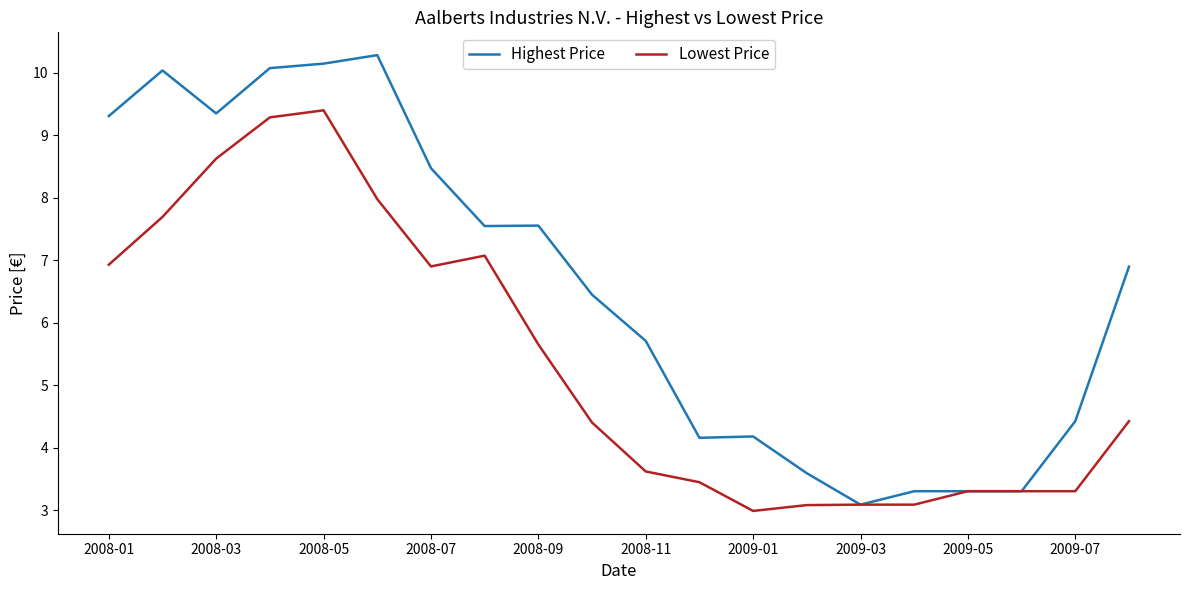

What is the maximum value for Lowest Price?

9.4